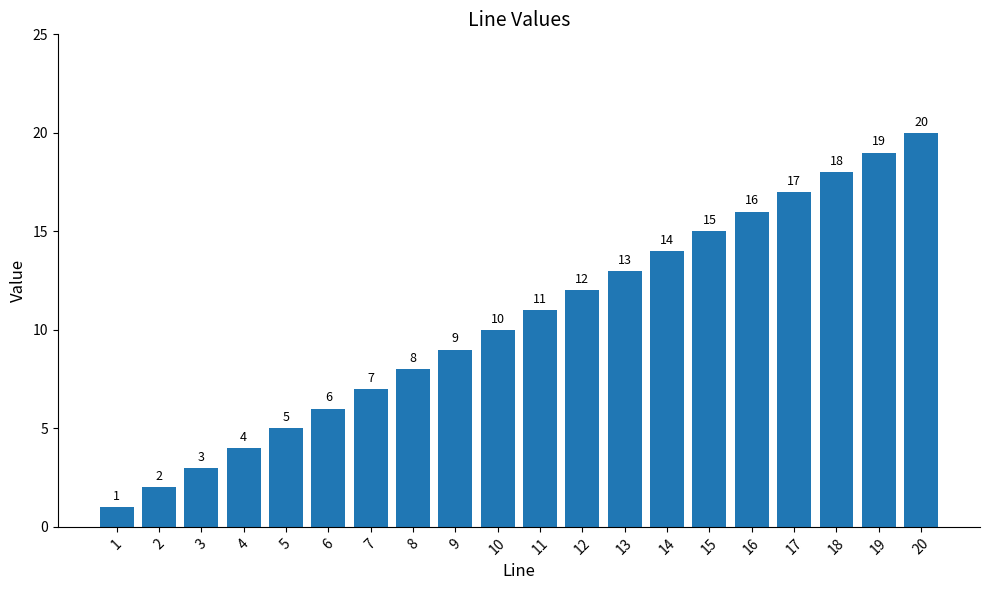

What is the value of the 3rd bar from the left?

3